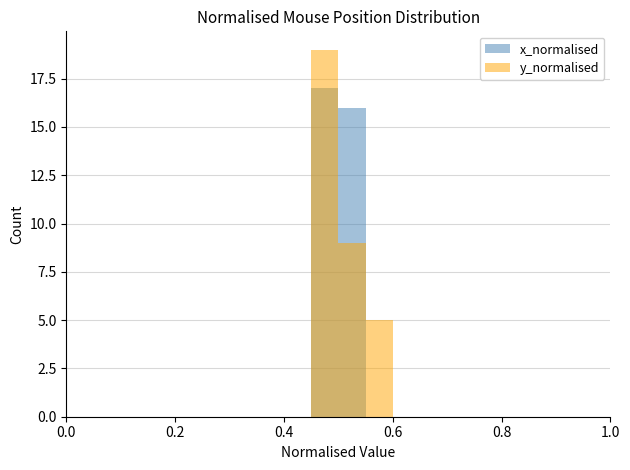

At 0.8, list the series in order from smallest to largest.

x_normalised, y_normalised